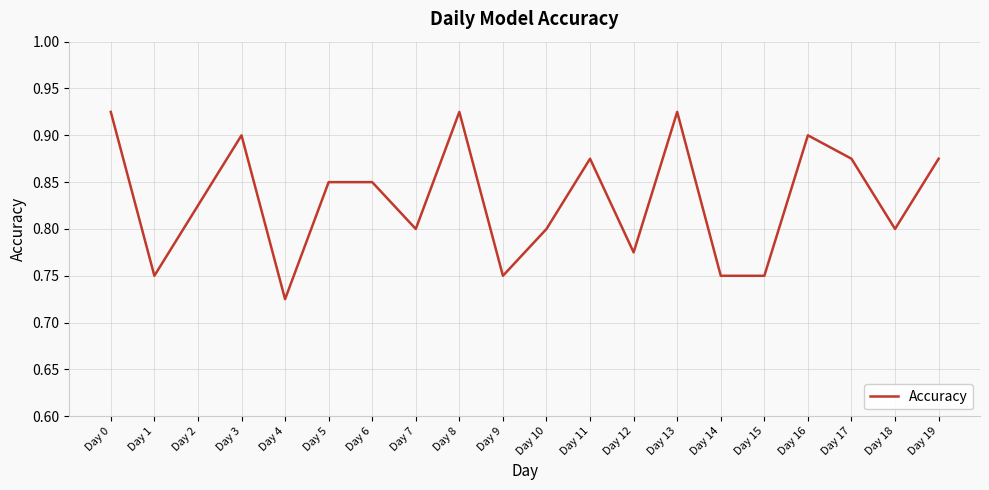

Is it true that the value at Day 12 is 0.8?

True